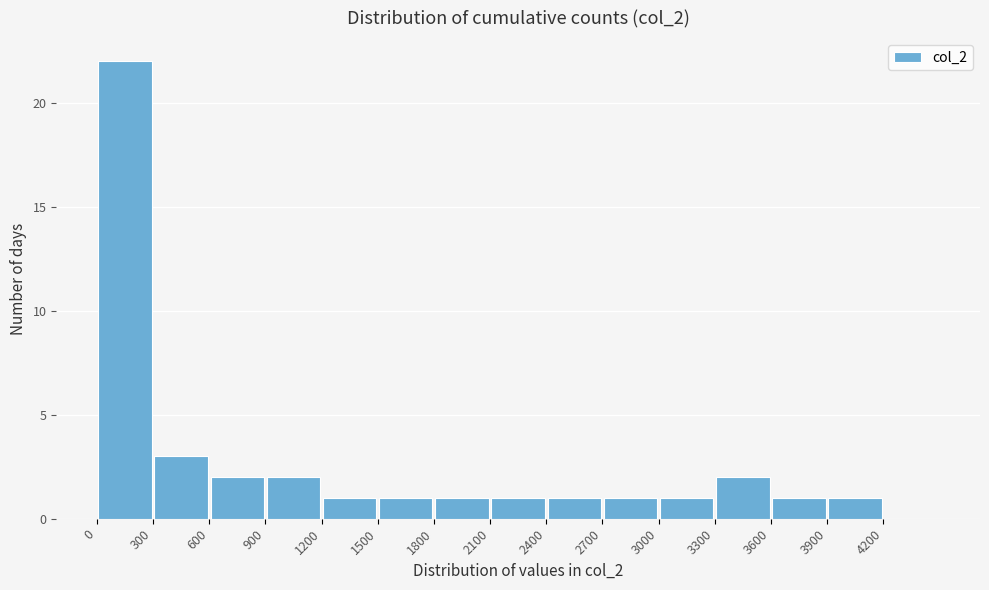

Reading left to right, list every bar in this chart as the range it spans on the x-axis followed by its height. The values are not printed on the chart, so give them approximately, as read against the axis.

0 to 300: 22
300 to 600: 3
600 to 900: 2
900 to 1200: 2
1200 to 1500: 1
1500 to 1800: 1
1800 to 2100: 1
2100 to 2400: 1
2400 to 2700: 1
2700 to 3000: 1
3000 to 3300: 1
3300 to 3600: 2
3600 to 3900: 1
3900 to 4200: 1
4200 to 4500: 0